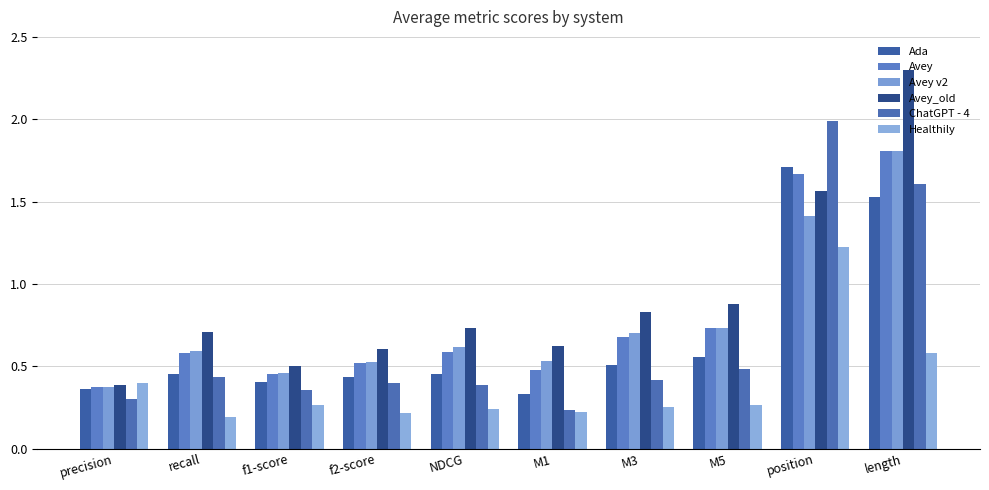

At which category is the sum across all series the highest?

length